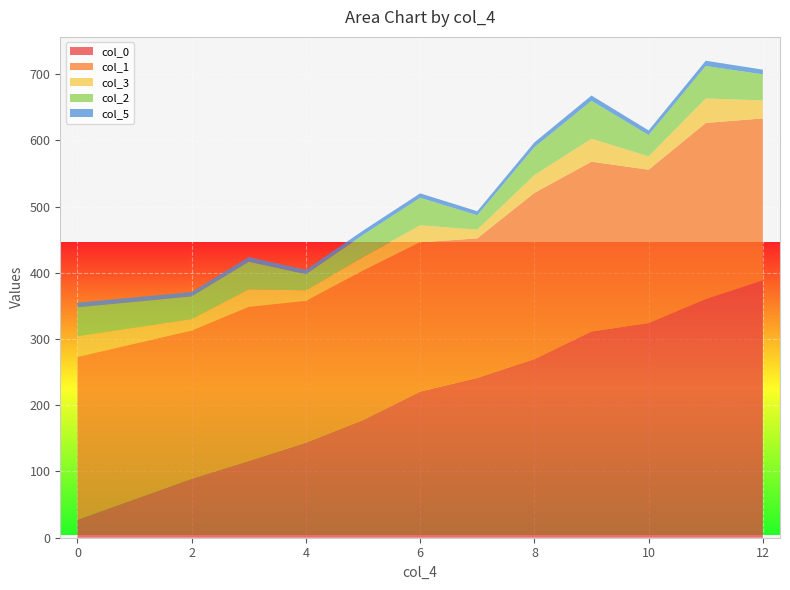

What are all the series names shown in the legend?

col_0, col_1, col_3, col_2, col_5